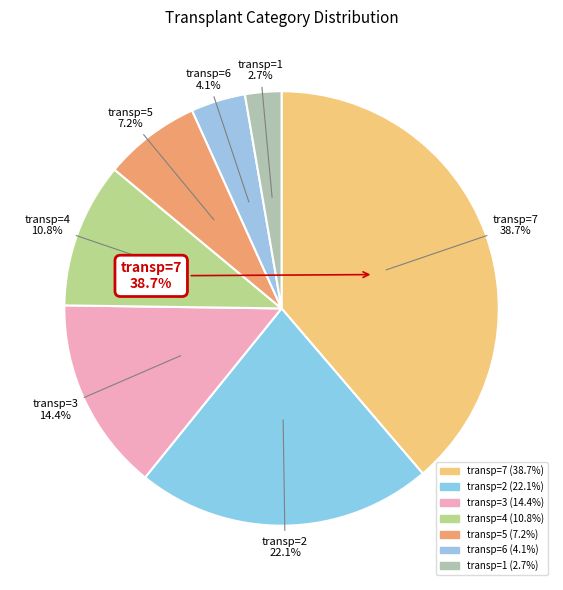

To the nearest percent, what is the difference between the 7 and 4 slice percentages?

28%